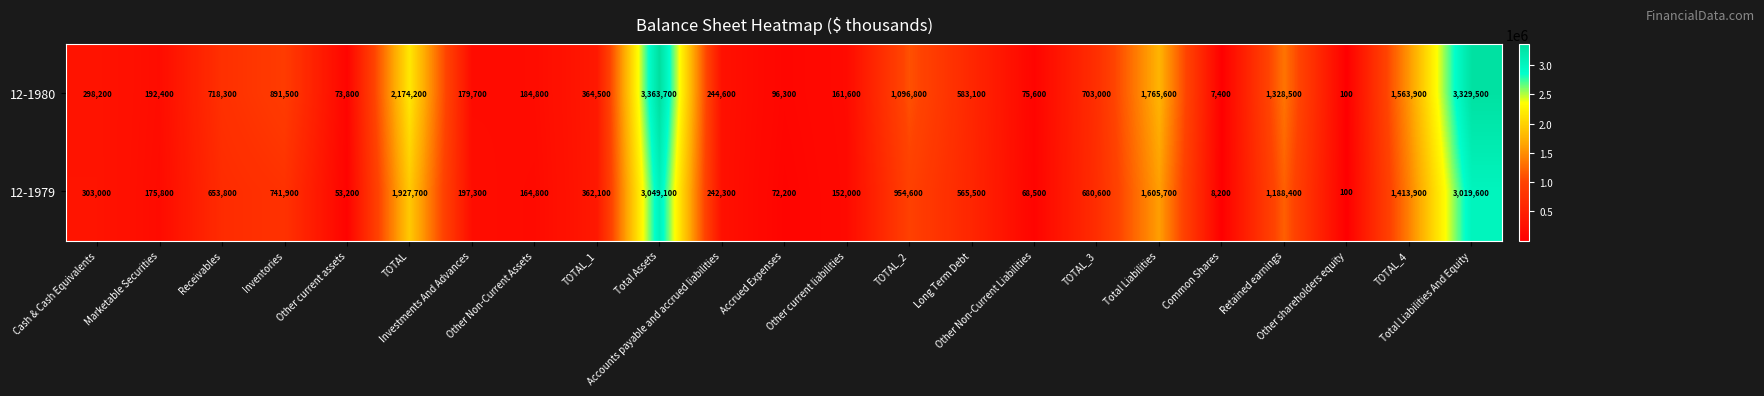

Which series has the largest total across all categories?

12-1980